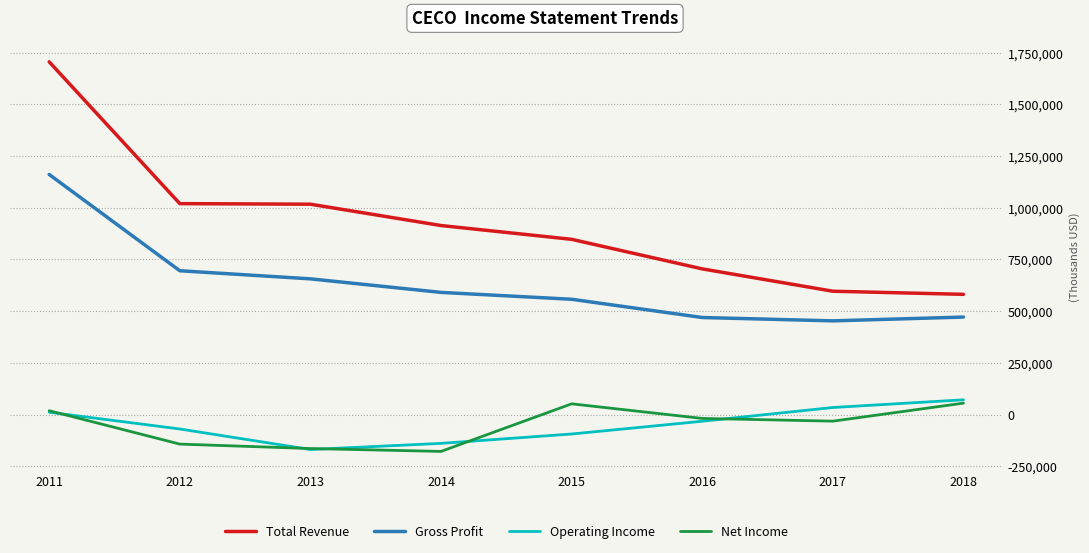

Which series has the largest total across all categories?

Total Revenue